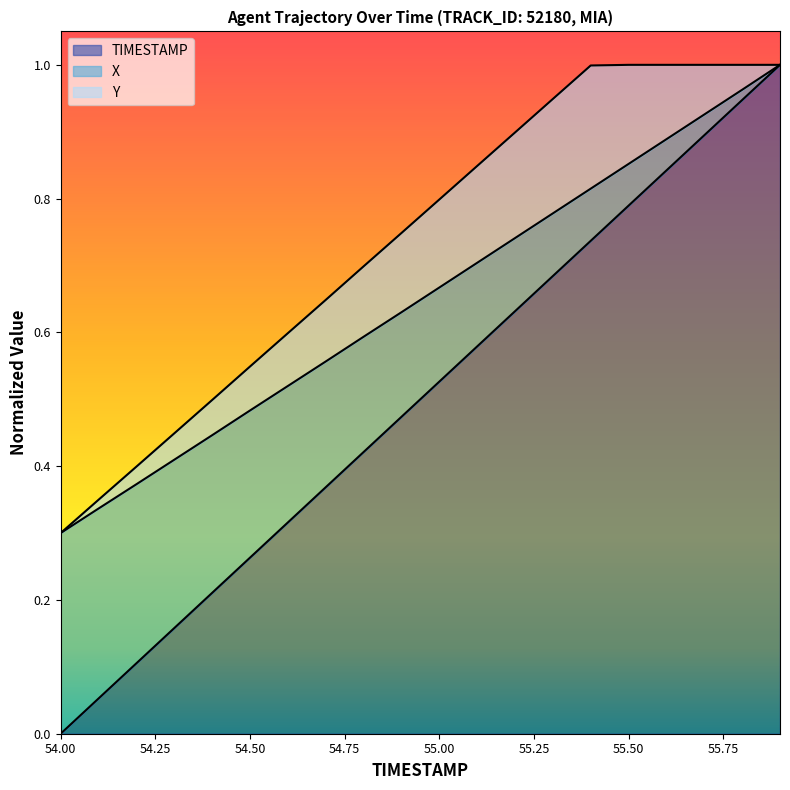

How many data points does each series have?

20